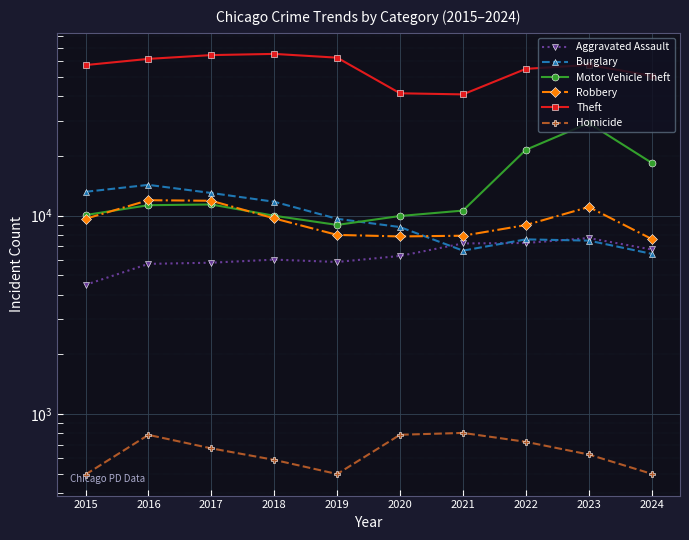

What is the value of the Robbery point at the 8th from the left?

8963